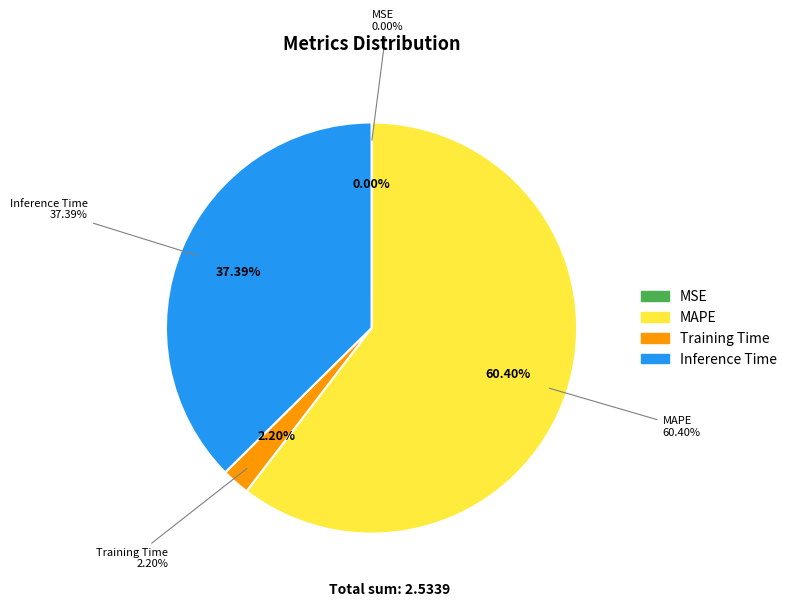

How many segments does this pie chart have?

4